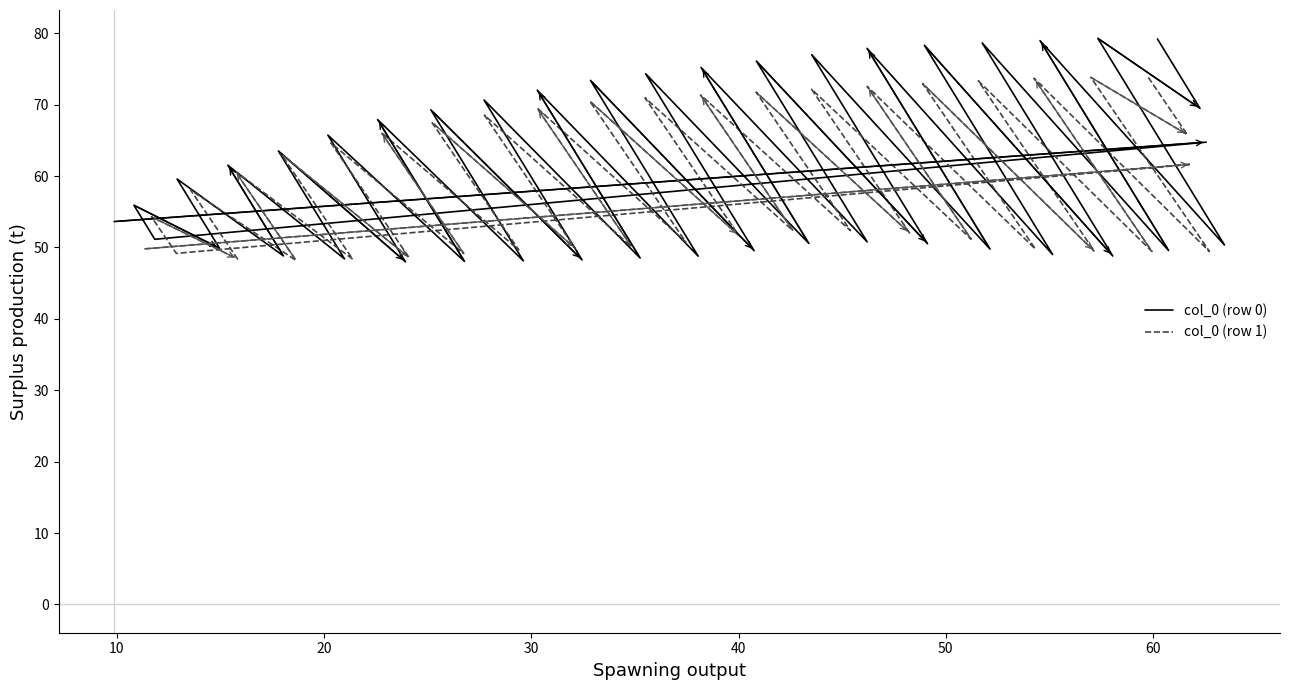

True or false: col_4 has a value of 89.2 at 0.

False